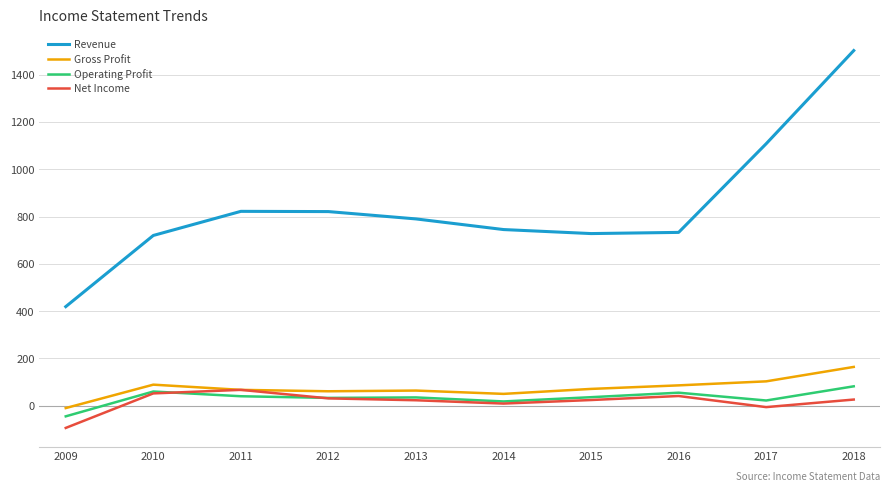

What are all the series names shown in the legend?

Revenue, Gross Profit, Operating Profit, Net Income